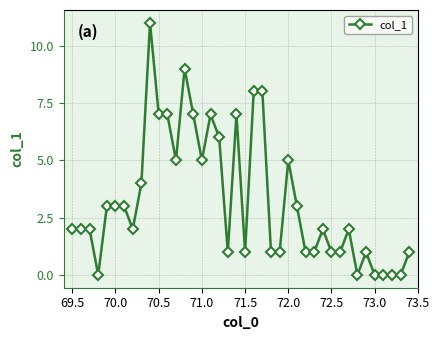

What is the difference between the maximum and second lowest values?

11